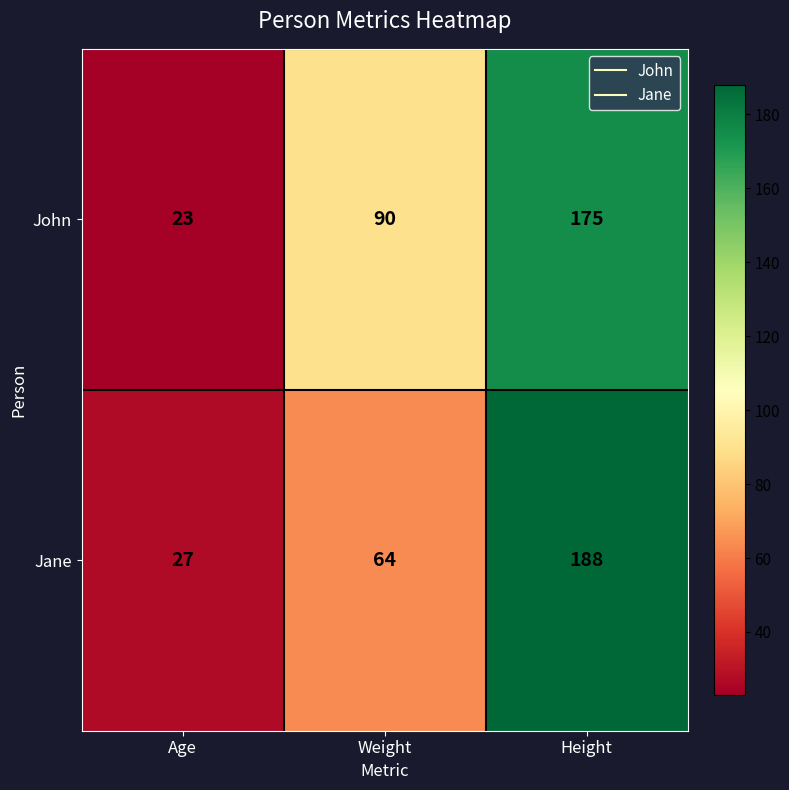

Reading left to right, list all the values displayed in this chart.

John: Age=23	Weight=90	Height=175
Jane: Age=27	Weight=64	Height=188